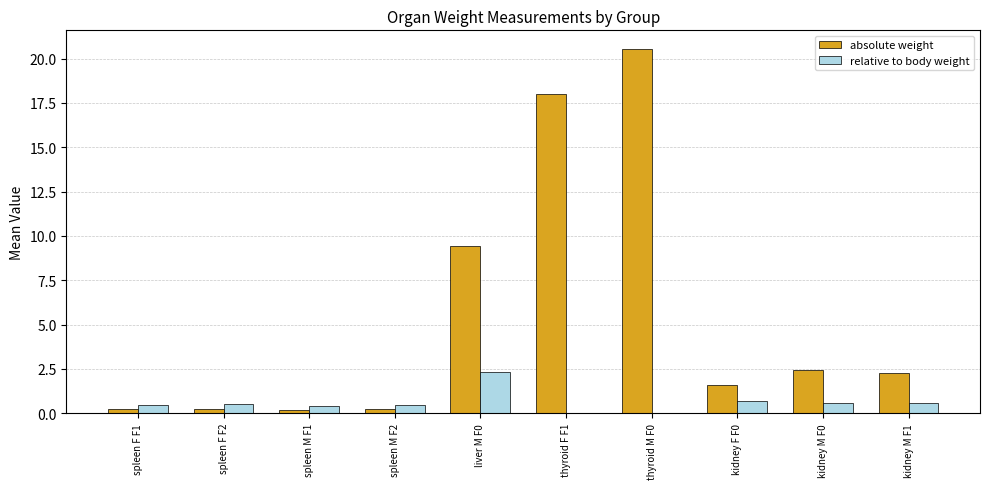

Are the bars grouped side by side (vs. stacked)?

Yes